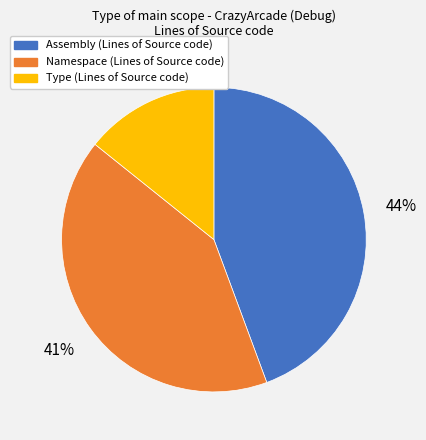

Between Namespace and Assembly, which is larger?

Assembly